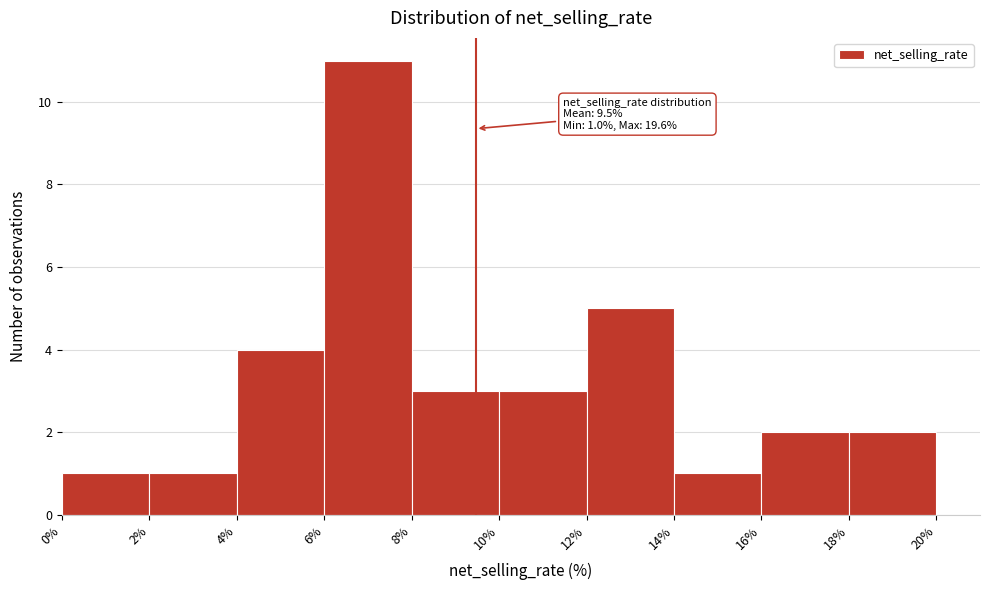

Which range on the x-axis has the tallest bar?

6% to 8%